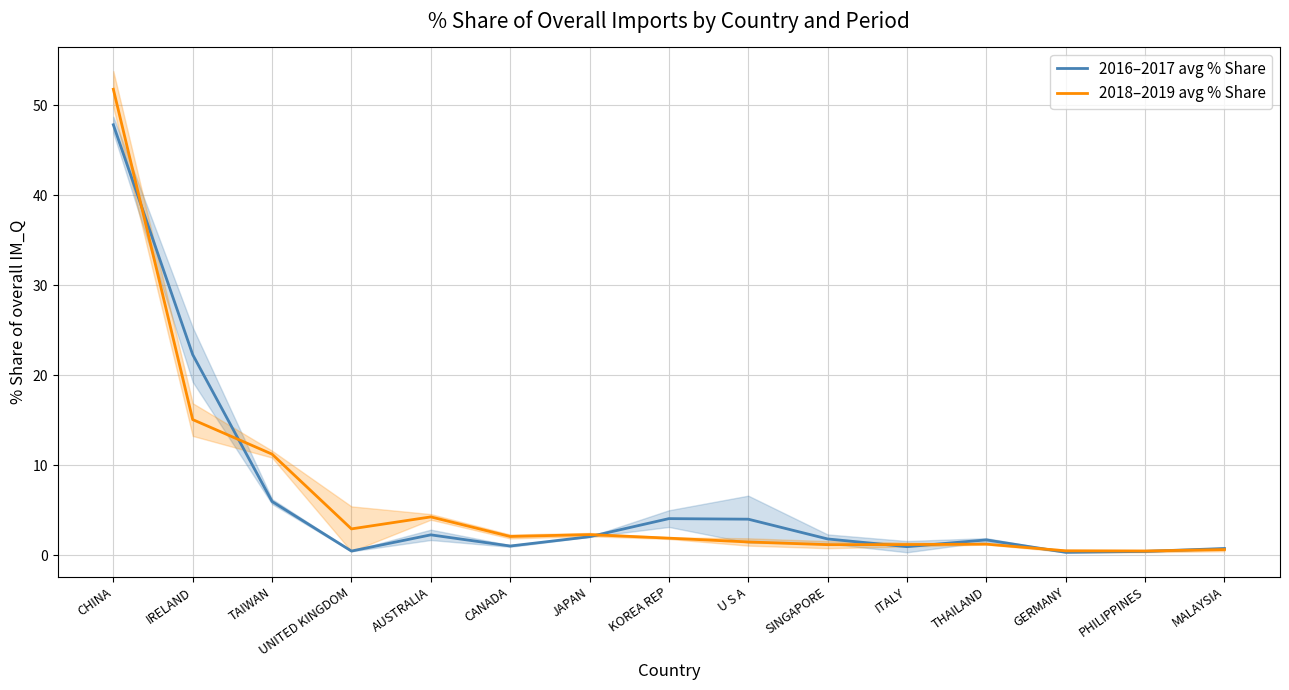

What is the difference between the highest and lowest values at TAIWAN?

5.3